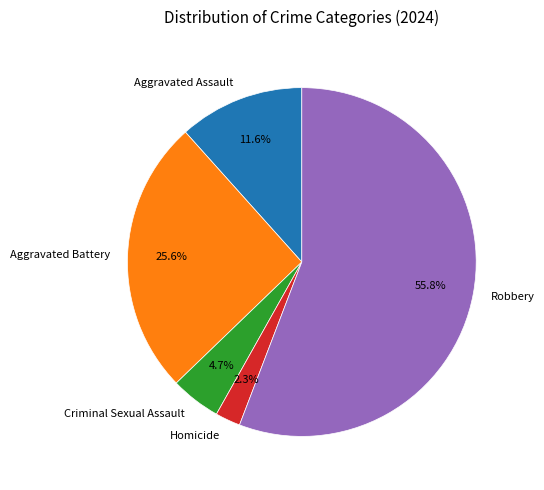

What percentage is the Homicide slice, to the nearest percent?

2%